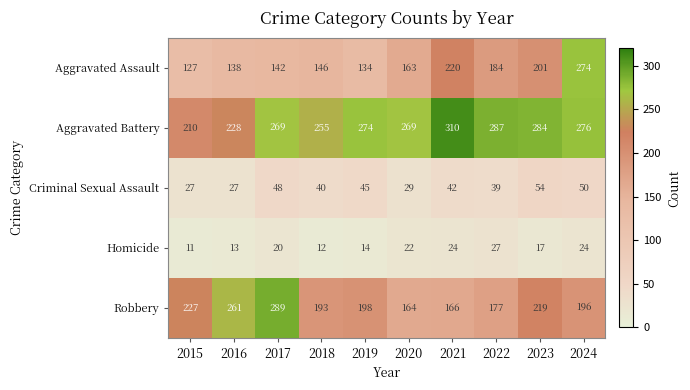

At which label does Robbery first exceed 198?

2015